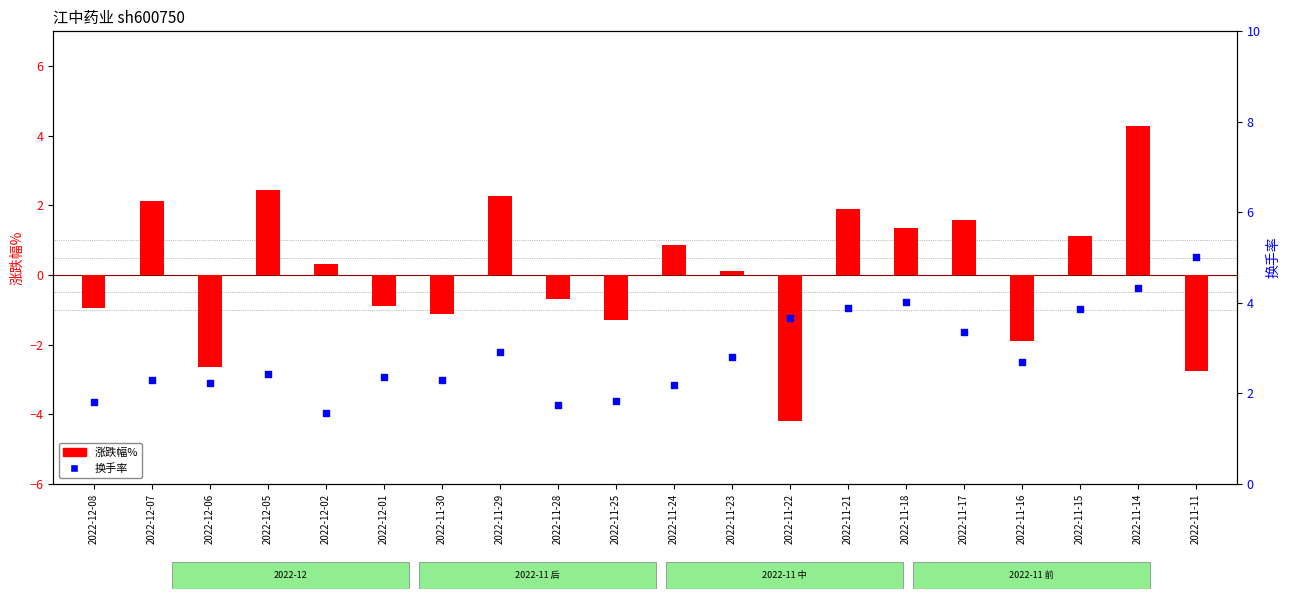

Is the value of 涨跌幅% at 2022-11-28 greater than the value of 换手率 at 2022-11-21?

No